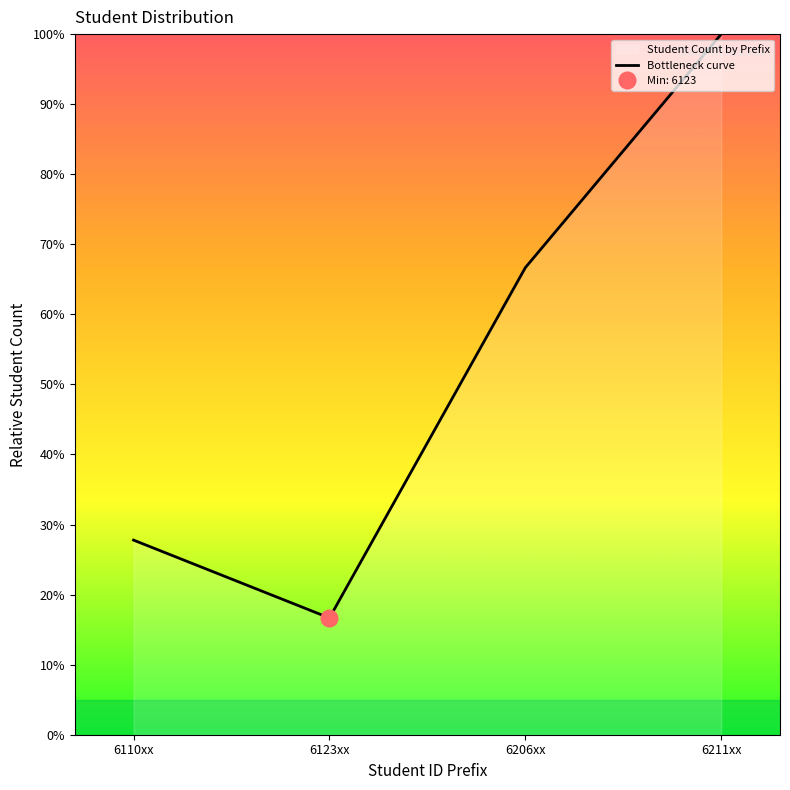

Rank the categories by value from highest to lowest.

6211xx, 6206xx, 6110xx, 6123xx